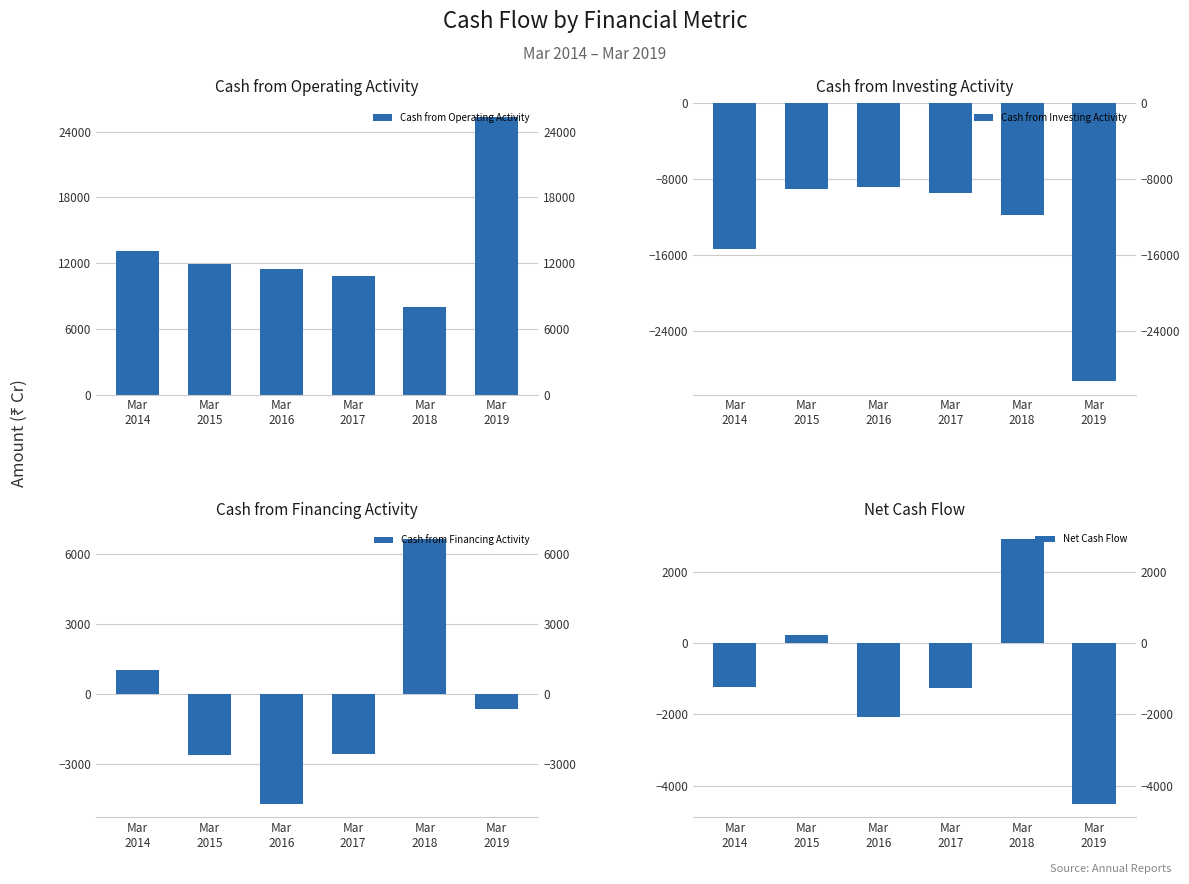

How many groups of bars are there?

6